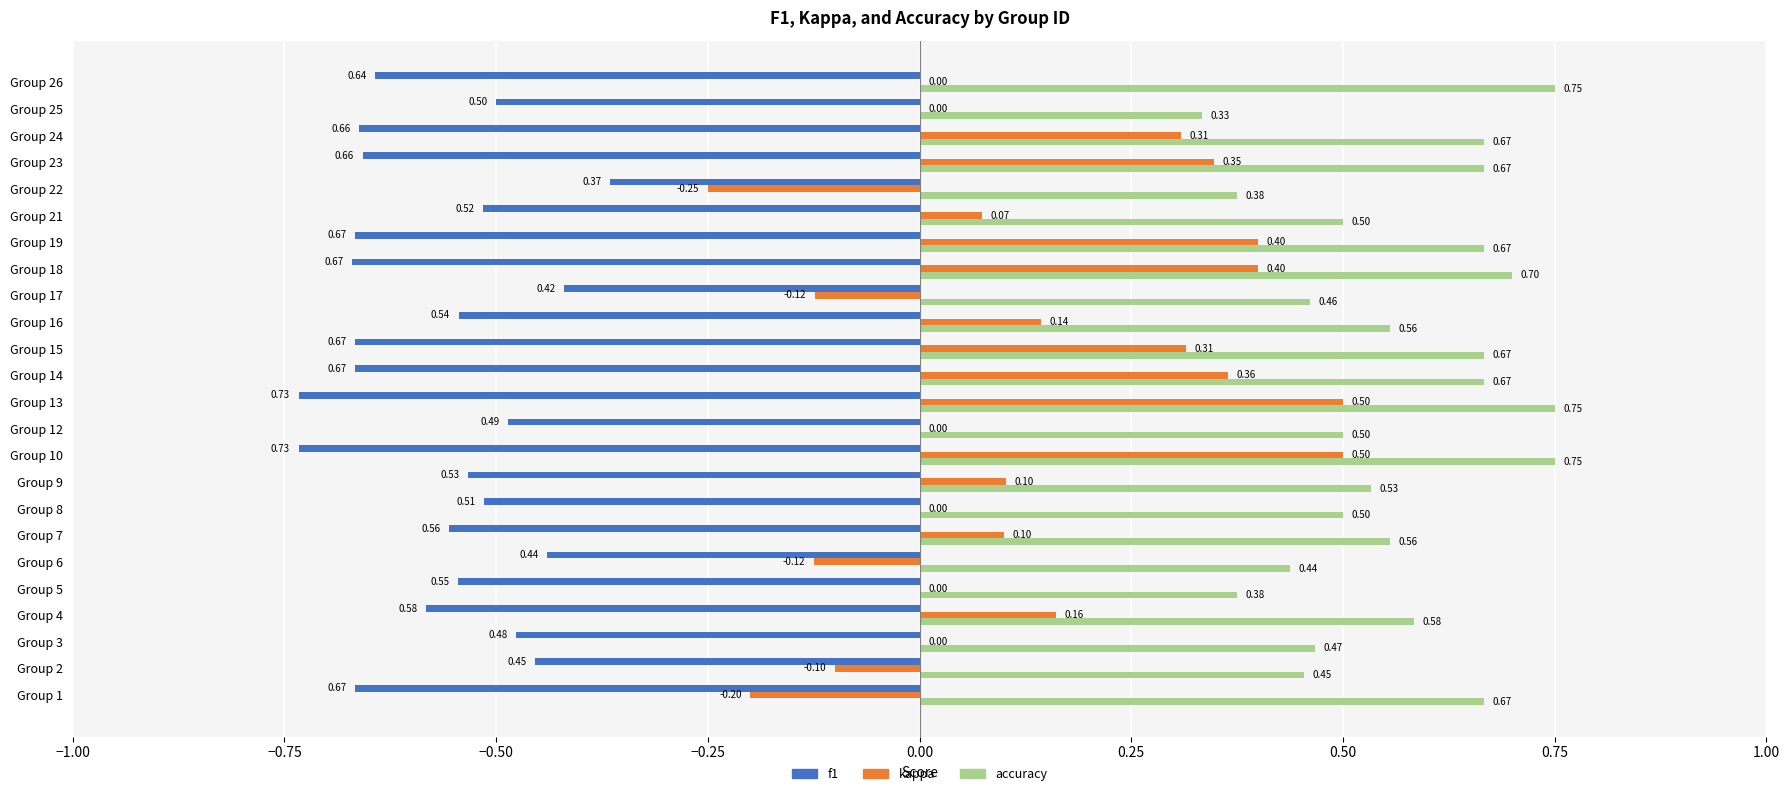

What is the sum of all f1 values?

-13.7